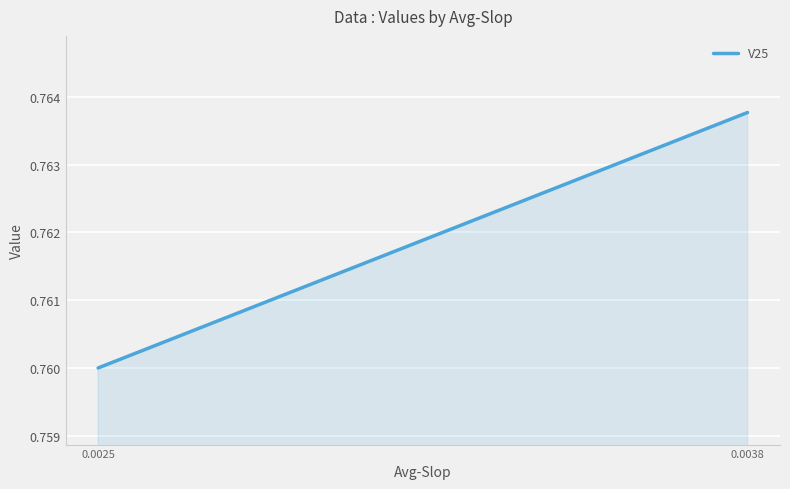

What is the sum of all values?

1.5